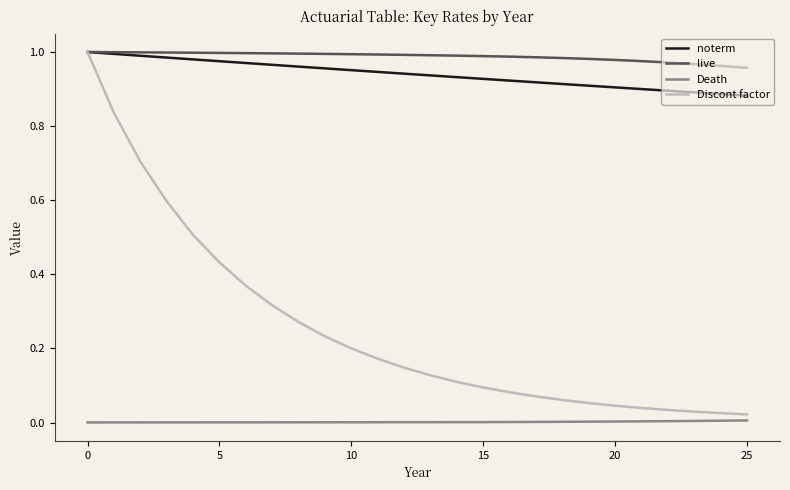

Which series has the widest spread of values?

Discont factor